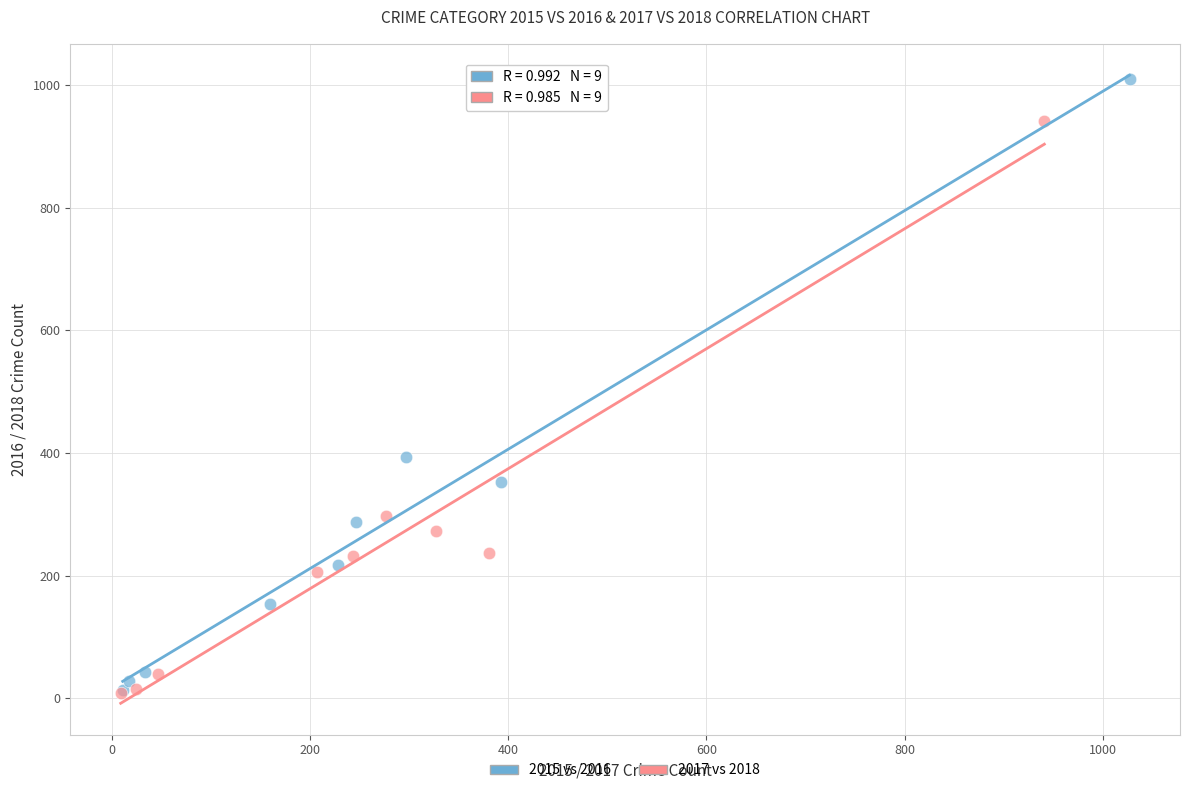

Which series has the widest spread of Y values?

2015 vs 2016